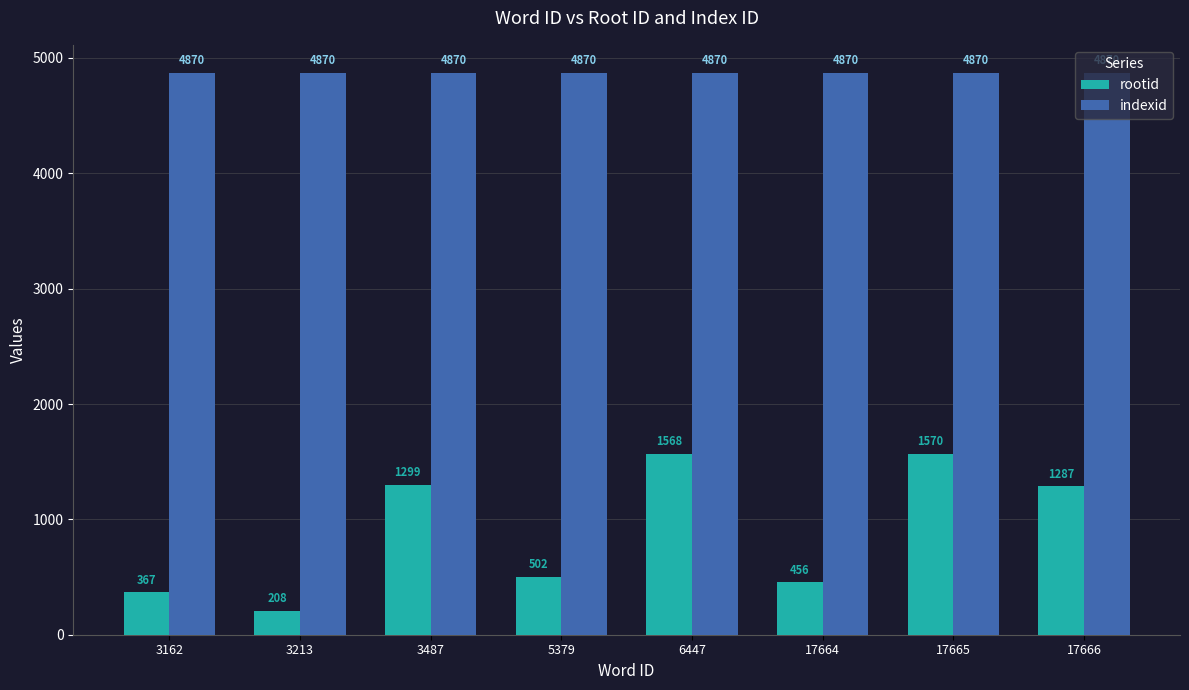

What are all the series names shown in the legend?

rootid, indexid